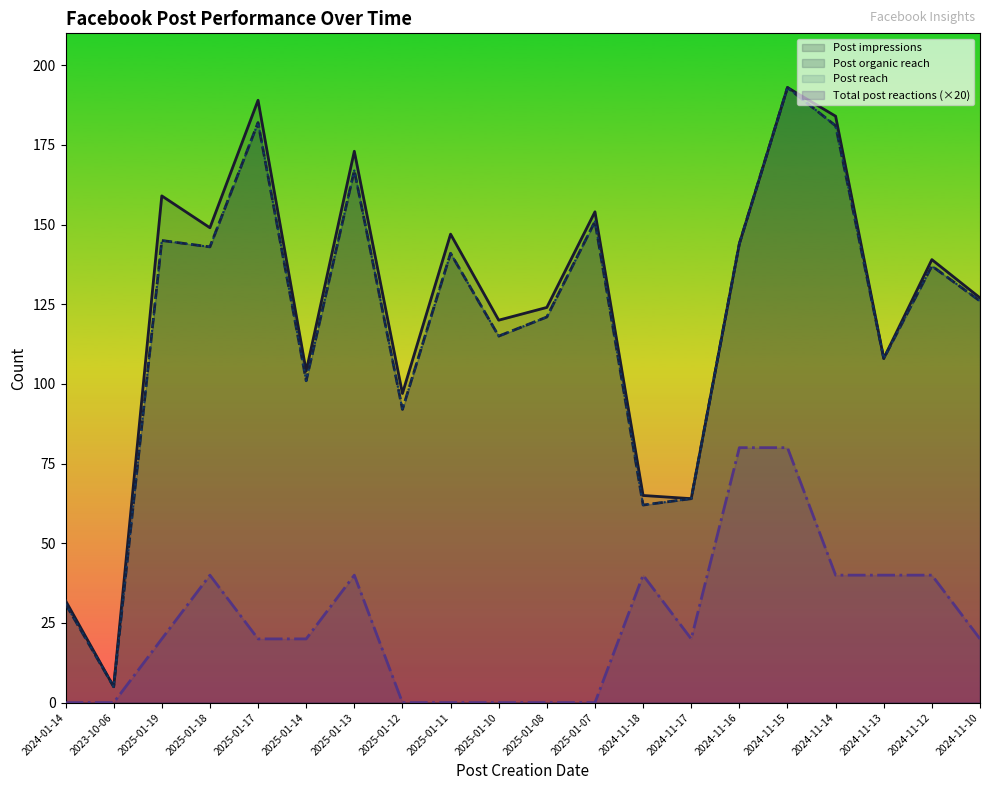

At which label does Total post reactions reach its minimum?

2024-01-14